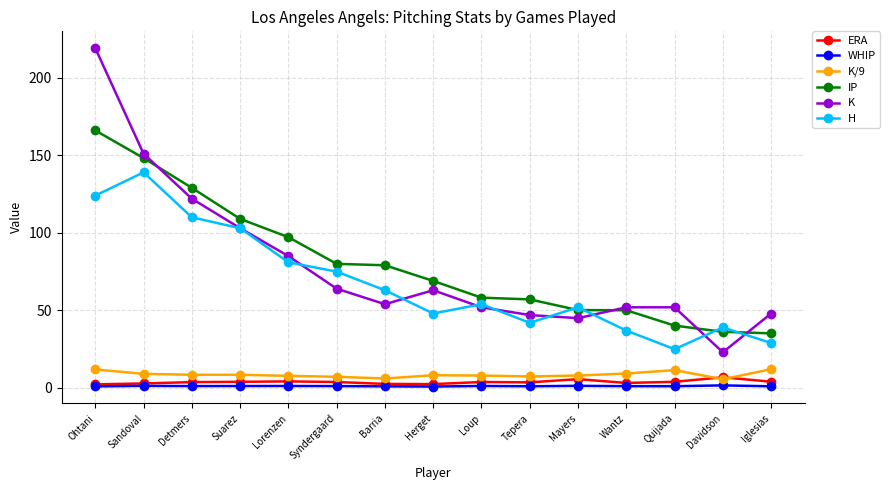

What is the total value across all series at Iglesias?

129.4